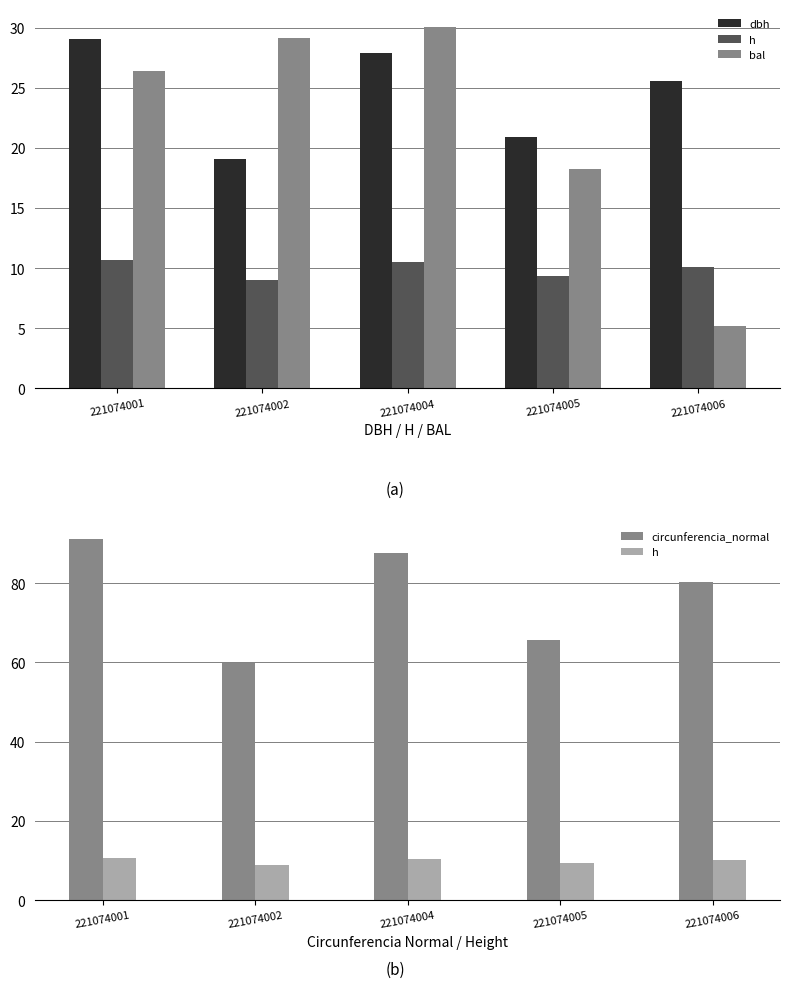

How many data points in h are less than 10?

2